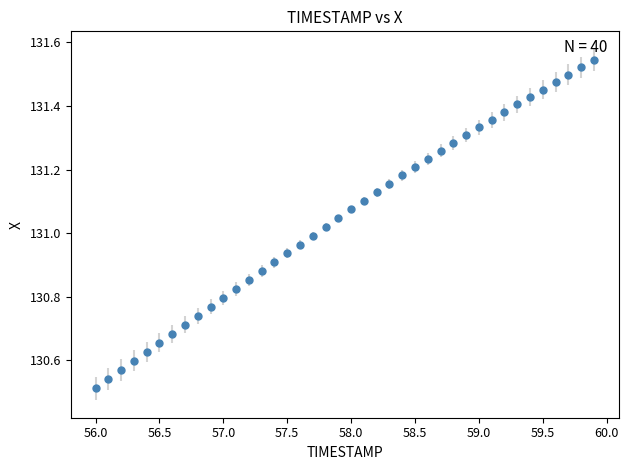

What is the difference between the second highest and second lowest values?

1.0